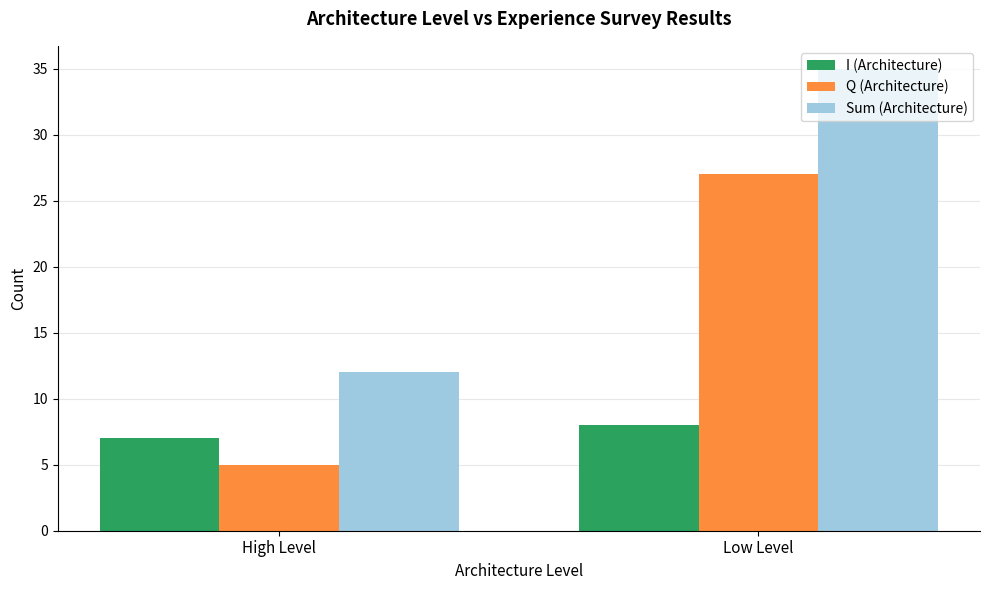

Which series has the largest total across all categories?

Sum (Architecture)